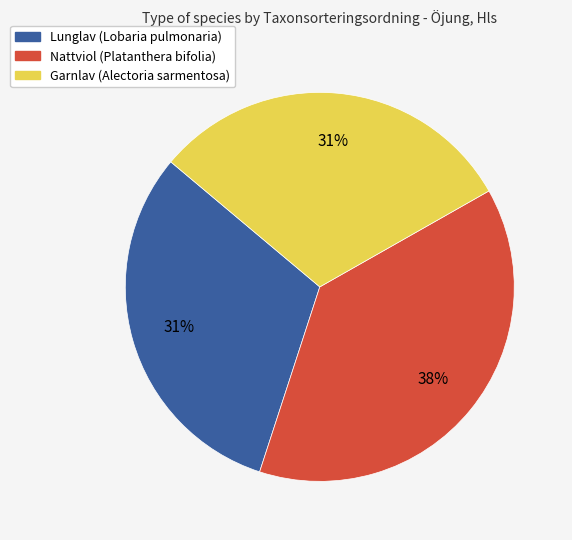

To the nearest percent, what portion does Lunglav (Lobaria pulmonaria) represent?

31%